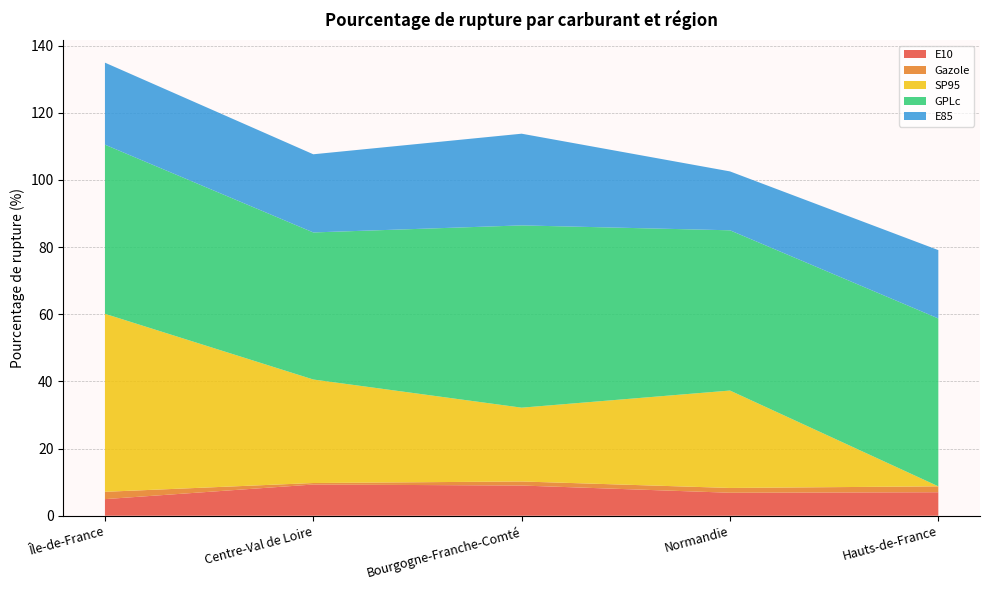

Reading left to right, transcribe all the data shown in this chart.

E10: 5.0	9.3	9.0	6.8	7.0
Gazole: 2.2	0.5	1.2	1.4	1.8
SP95: 53.0	30.8	22.0	29.0	0.0
GPLc: 50.4	43.8	54.3	47.7	50.0
E85: 24.4	23.3	27.3	17.5	20.4